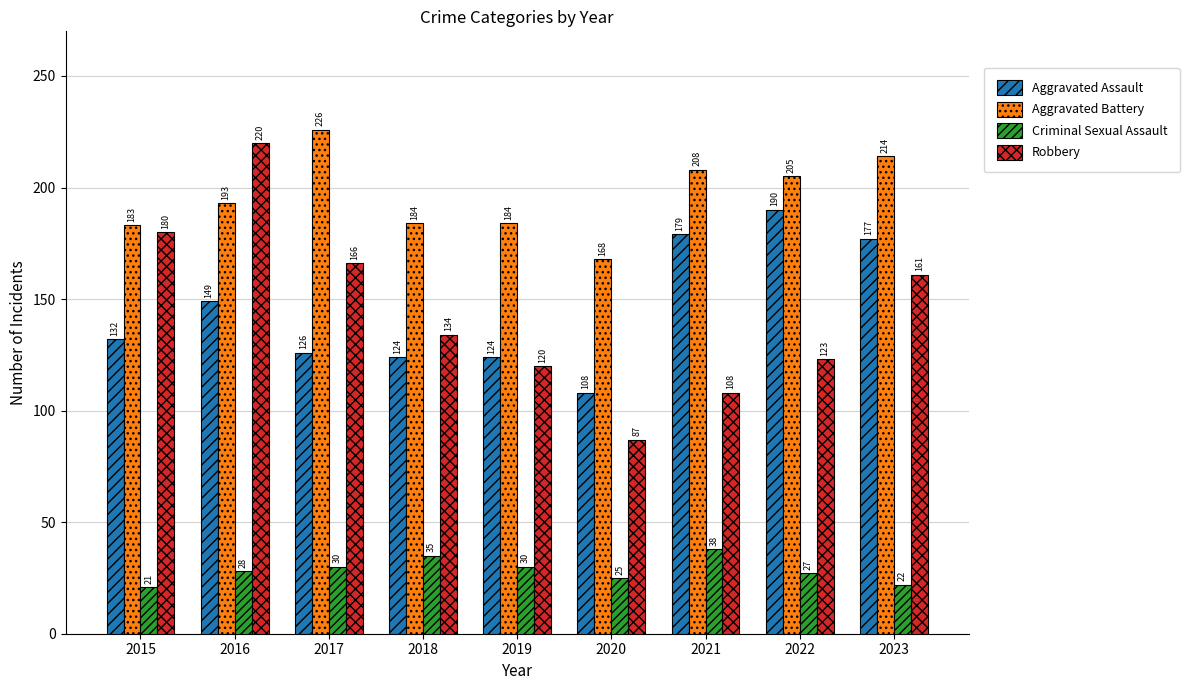

Which category has the lowest value in the Aggravated Assault series?

2020